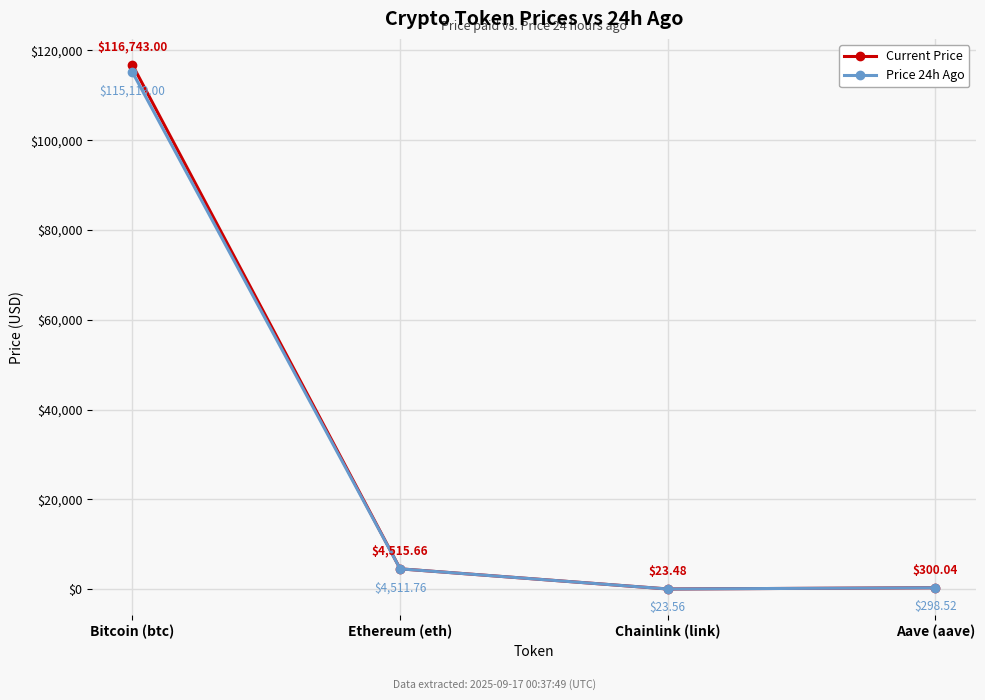

Between Ethereum (eth) and Aave (aave), which series saw the biggest shift?

Current Price